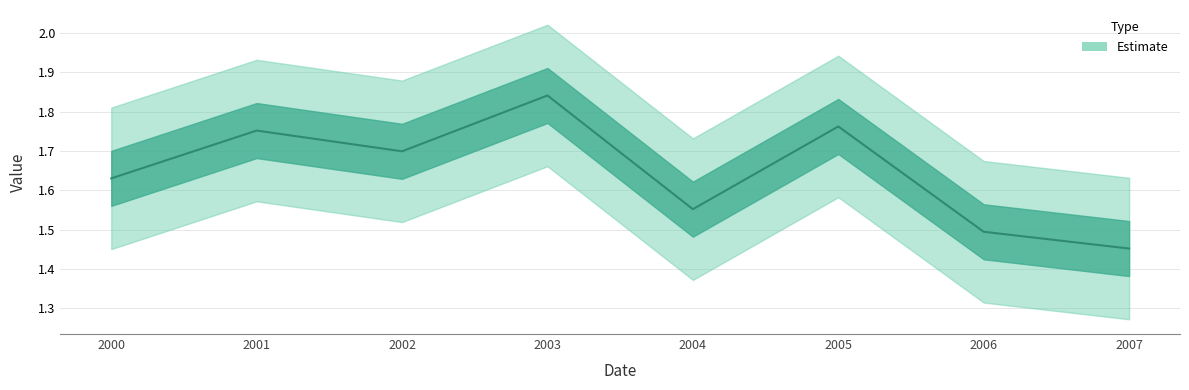

What is the difference between the maximum and minimum values?

0.4